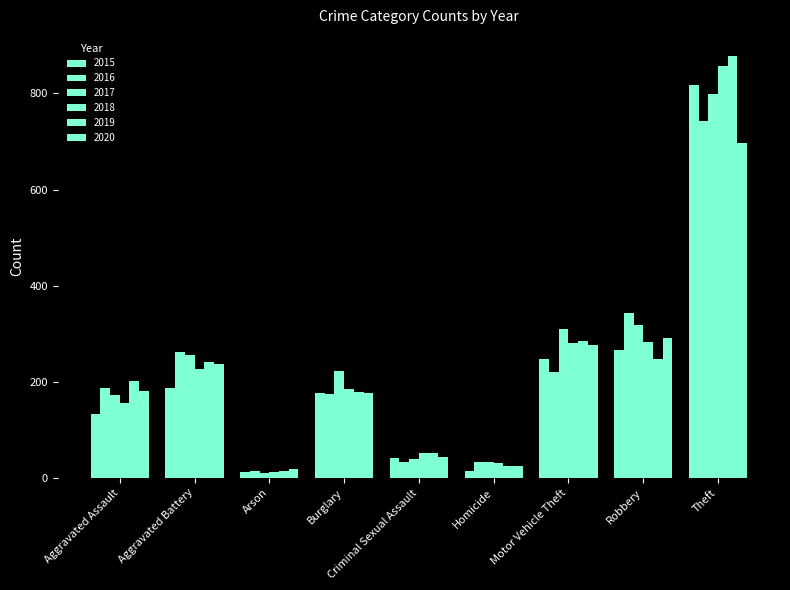

Between Aggravated Battery and Burglary, which series saw the biggest shift?

2016